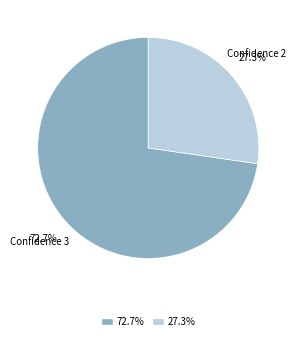

Is there any slice that represents more than half of the pie?

Yes